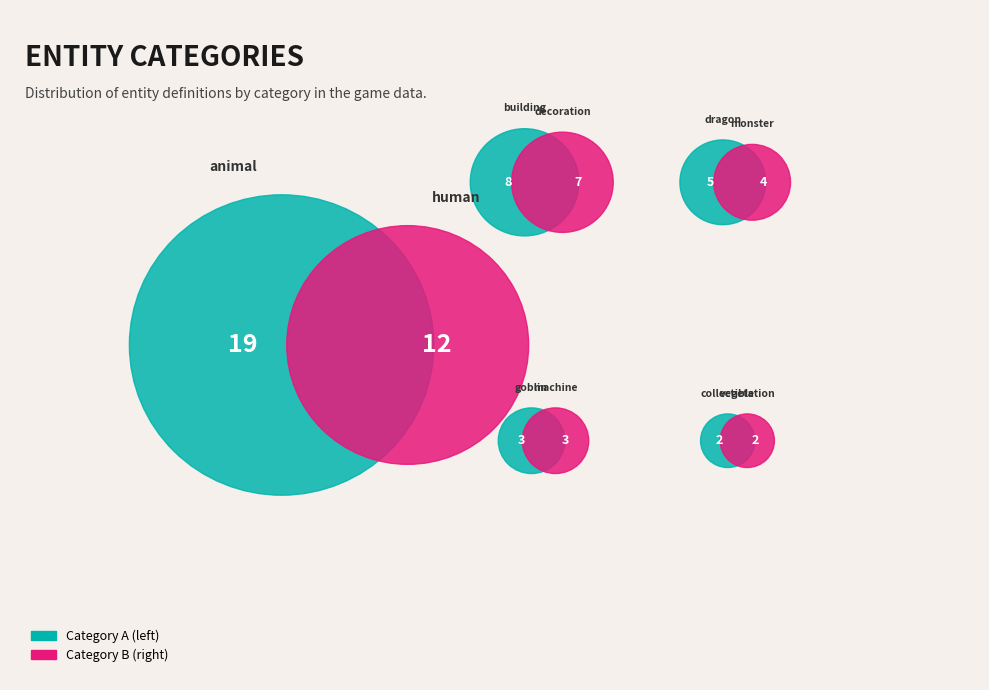

The monster slice represents 6% of the pie. True or false?

True